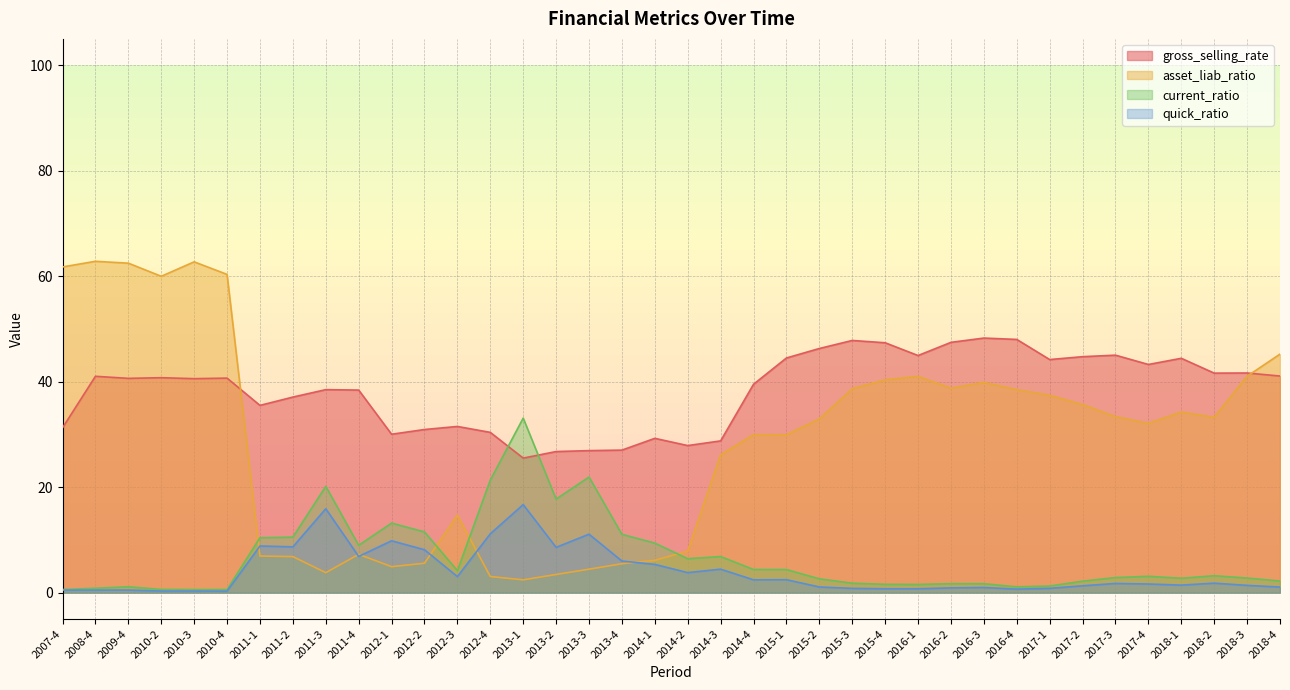

What is the spread (max minus min) of values at 2013-2?

23.3